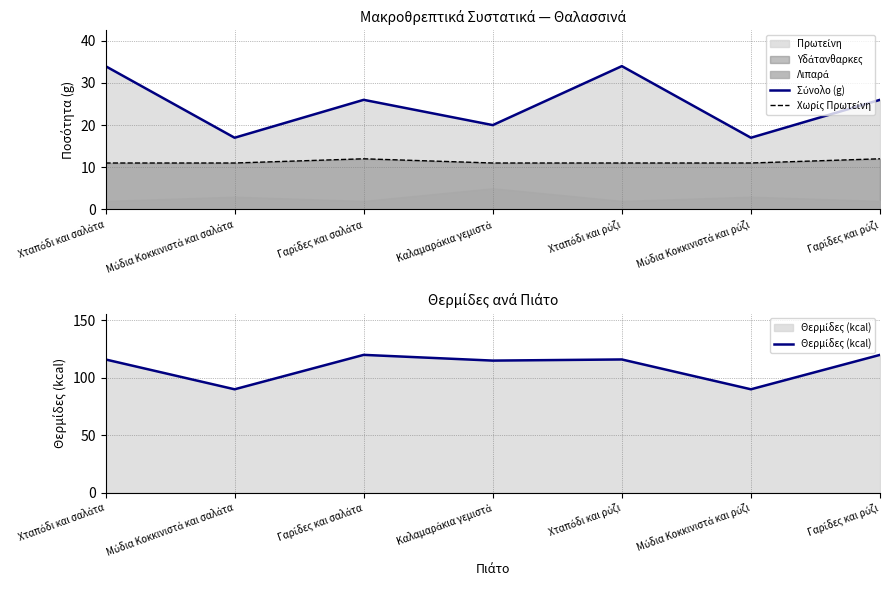

Reading left to right, transcribe all the data shown in this chart.

Σύνολο (g): 34	17	26	20	34	17	26
Χωρίς Πρωτείνη: 11	11	12	11	11	11	12
Θερμίδες (kcal): 116	90	120	115	116	90	120